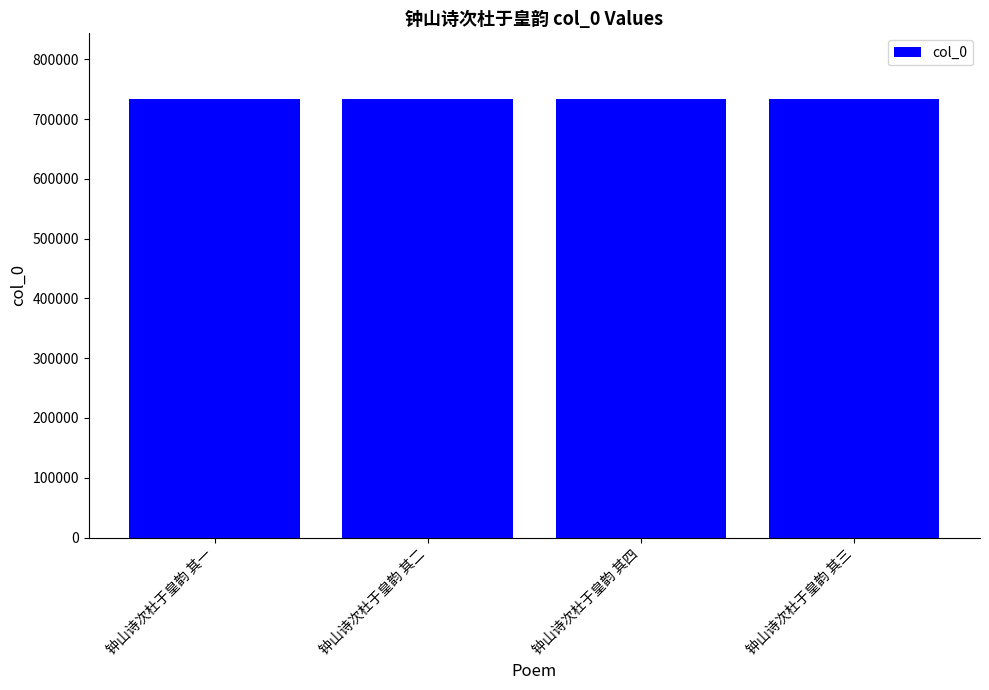

The chart shows a value of 733512 at 钟山诗次杜于皇韵 其三. True or false?

True